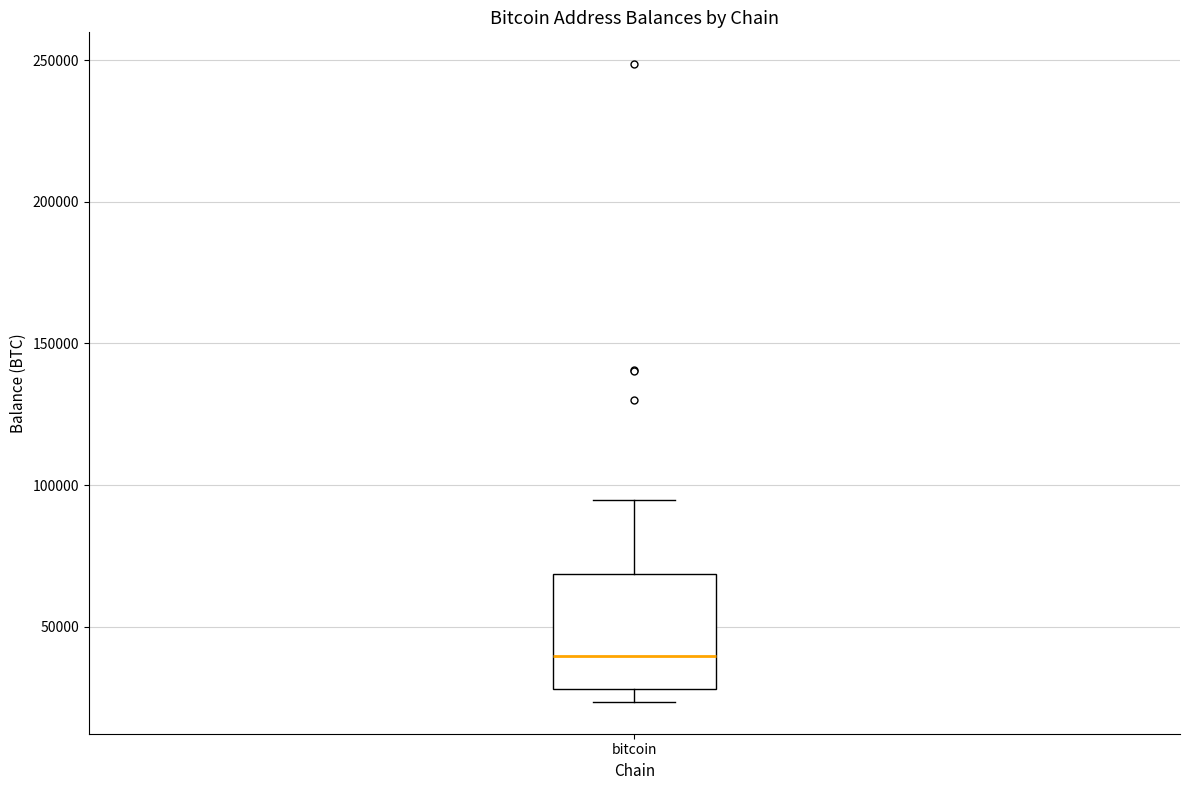

Read this box plot against the y-axis: the position of the median line, the range covered by the box, and the ends of both whiskers. The values are not printed on the chart, so give them approximately, as read against the axis.

median 40000, box 30000 to 70000, whiskers 25000 to 95000